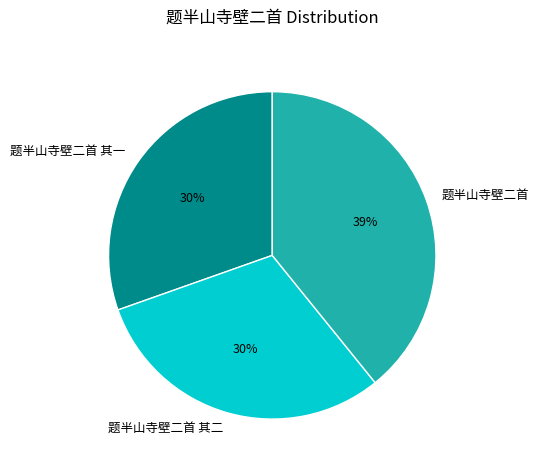

Is 题半山寺壁二首 其一 the majority of the pie?

No